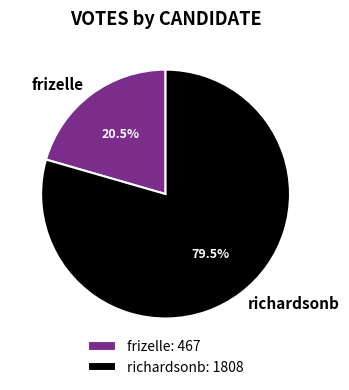

To the nearest percent, what is the combined percentage of frizelle and richardsonb?

100%